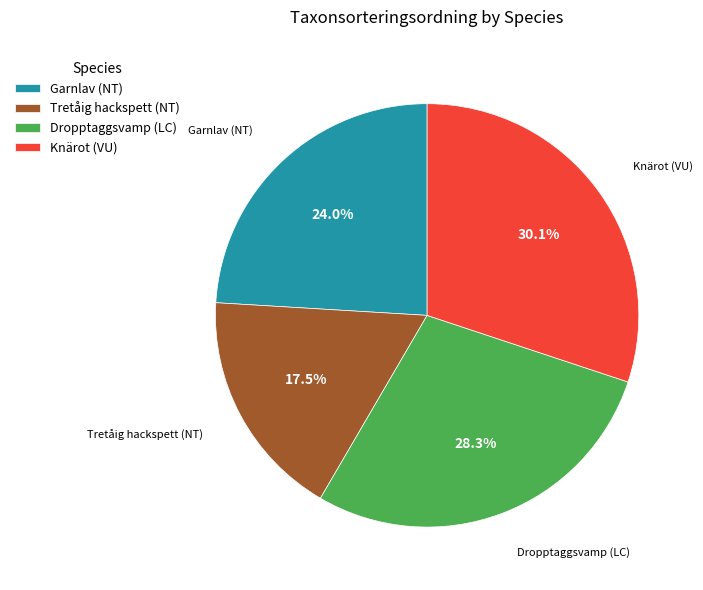

To the nearest percent, what is the average slice percentage?

25%